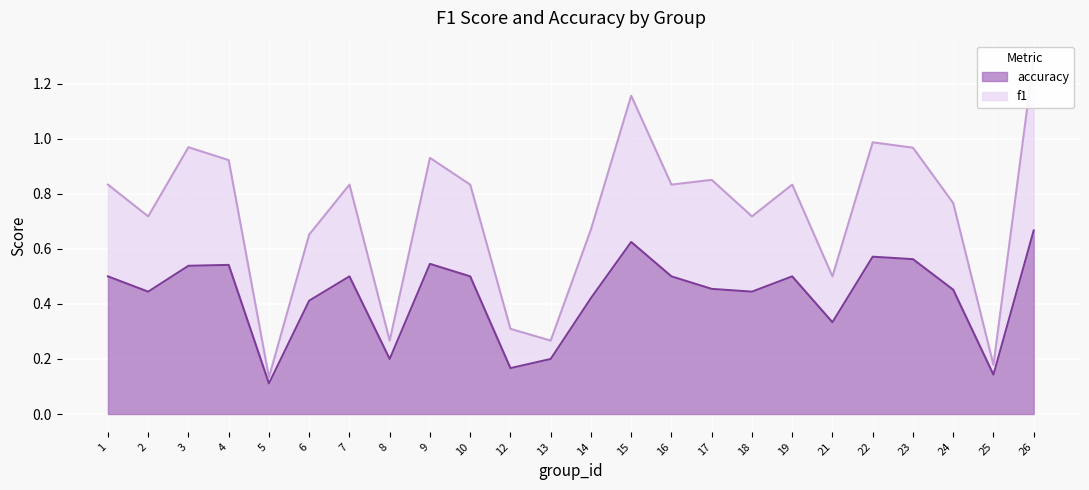

The value of f1 at 21 is 0.5. True or false?

True